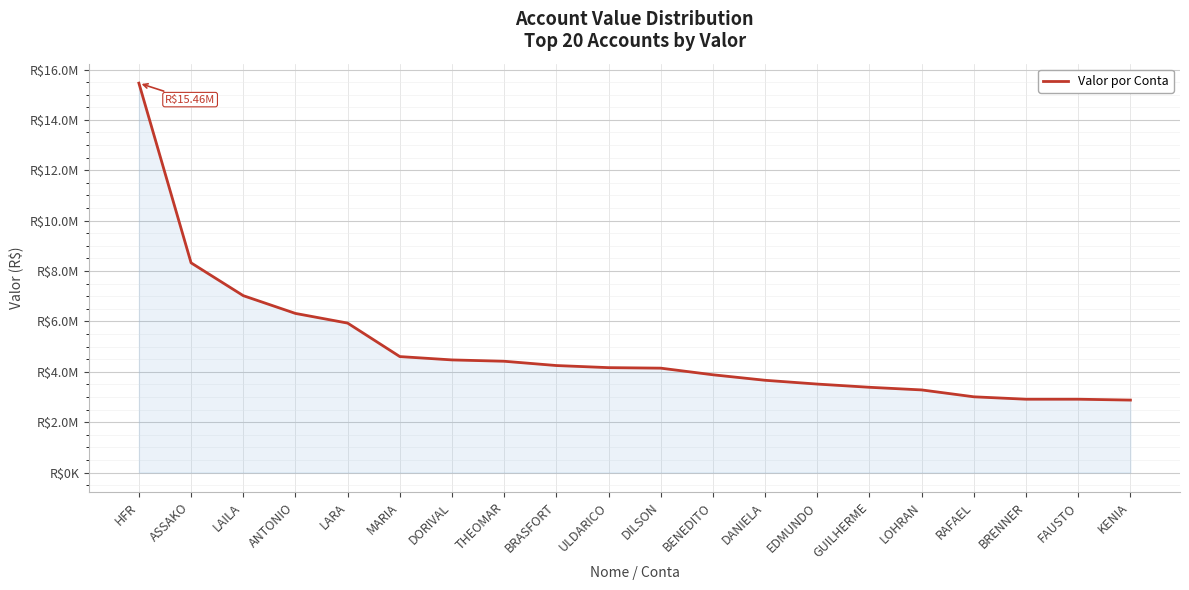

Does the chart display data point markers on the line(s)?

No